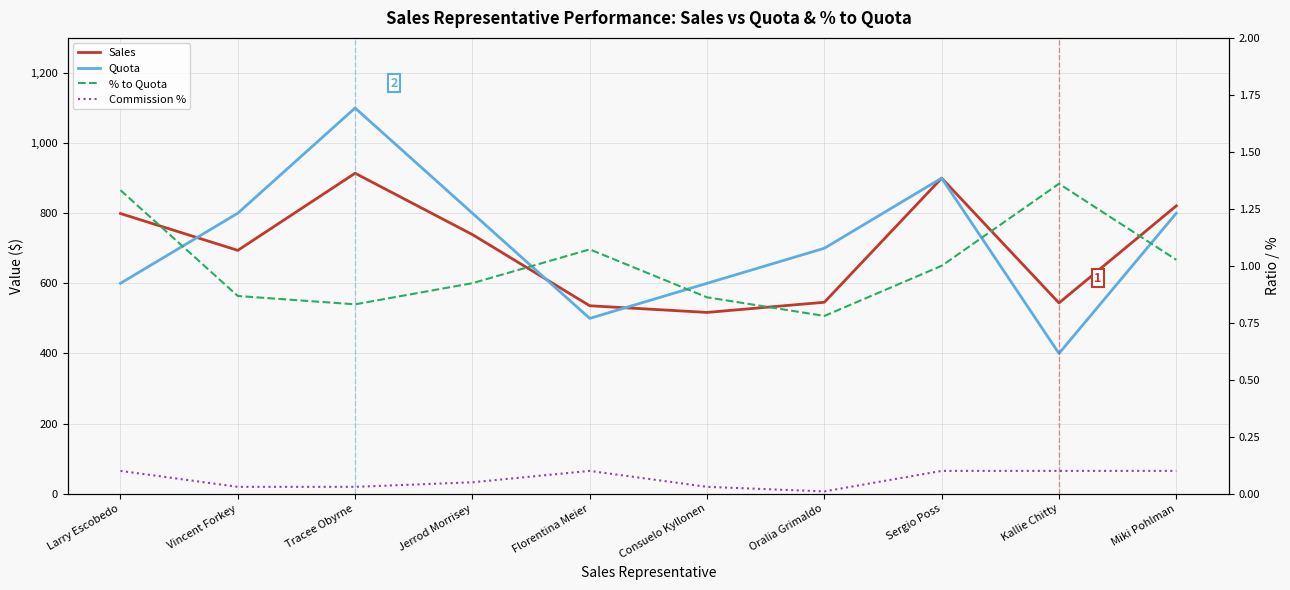

Which series has the widest spread of values?

Quota